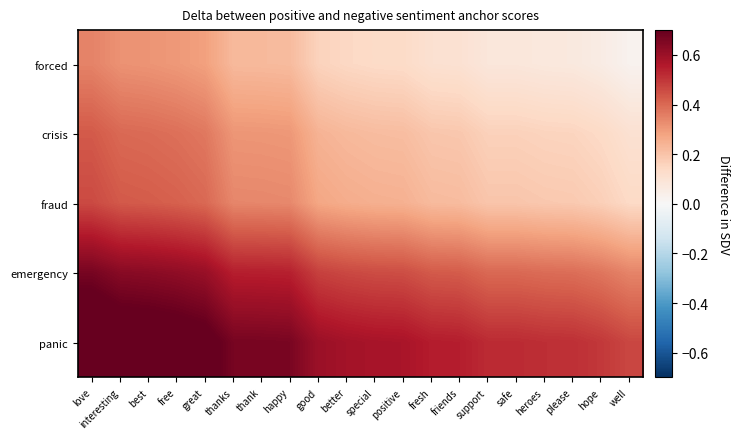

What is the greatest value displayed?

0.8